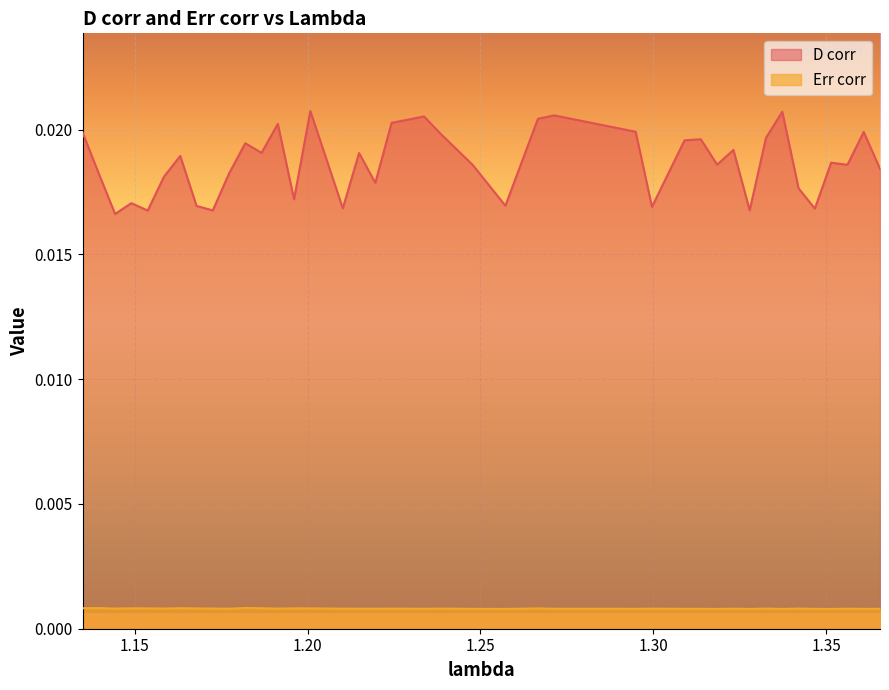

The value of Err corr at 1.294906434344043 is 0.0. True or false?

True